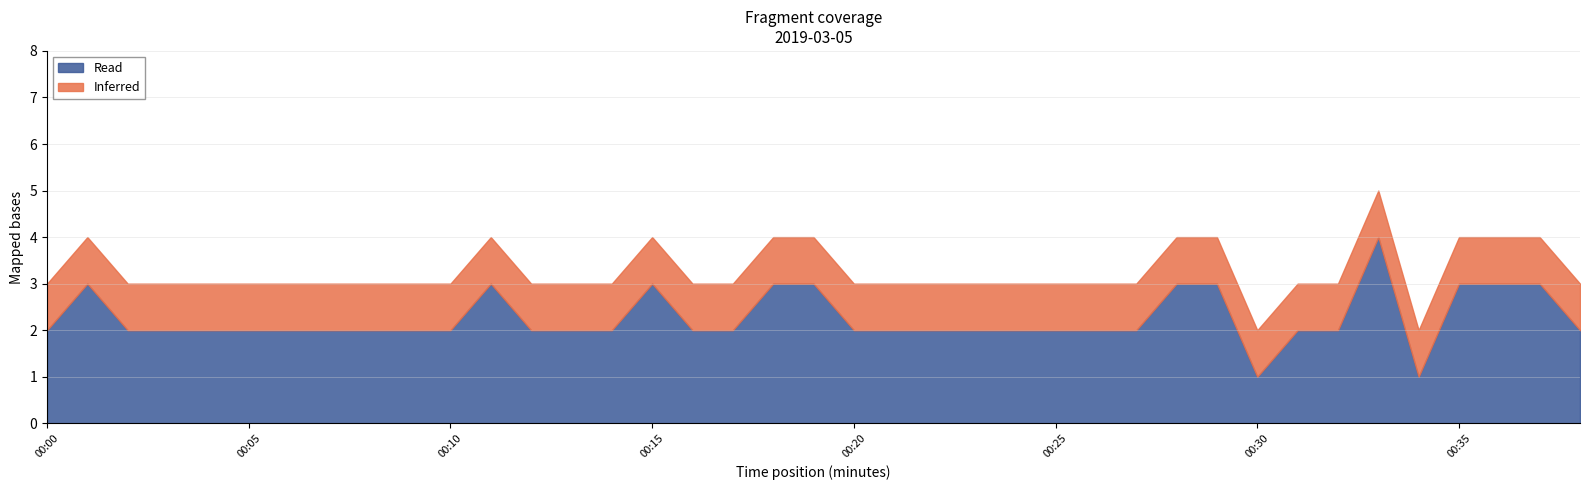

Does the chart display data point markers on the line(s)?

No